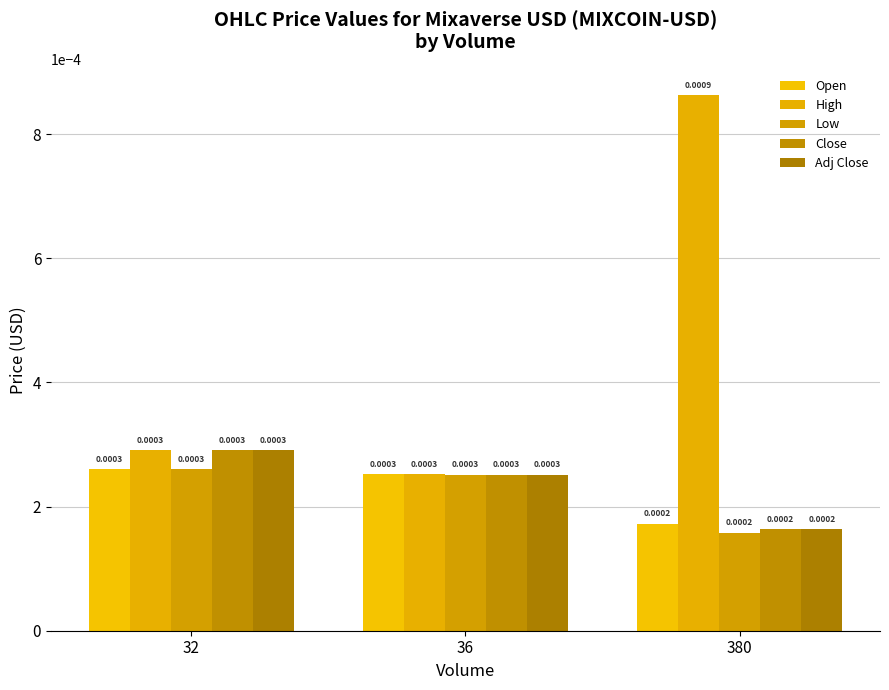

Are the bars horizontal?

No